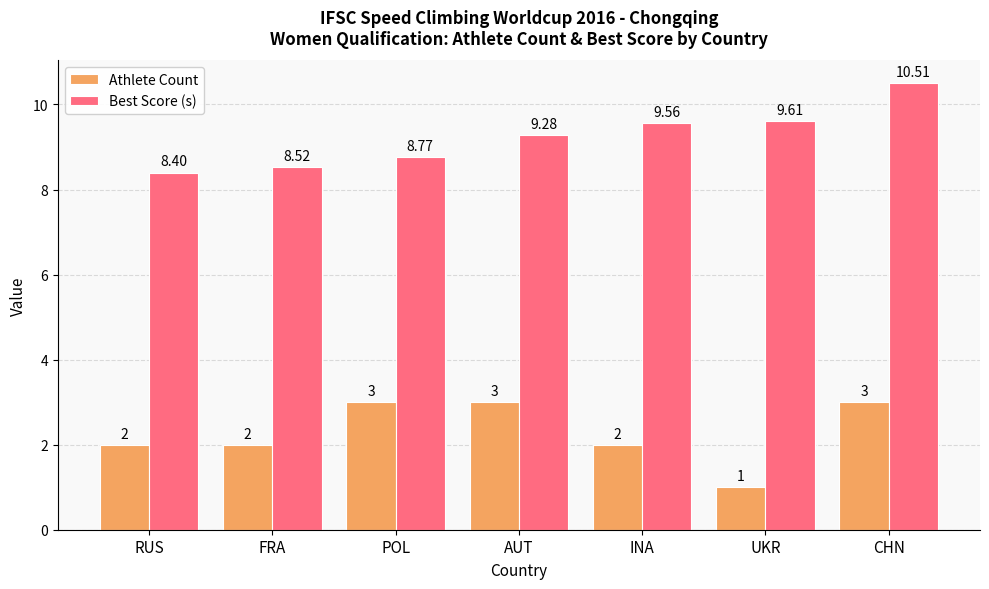

Reading left to right, extract all data points from this chart.

Athlete Count: RUS=2.0	FRA=2.0	POL=3.0	AUT=3.0	INA=2.0	UKR=1.0	CHN=3.0
Best Score (s): RUS=8.4	FRA=8.5	POL=8.8	AUT=9.3	INA=9.6	UKR=9.6	CHN=10.5